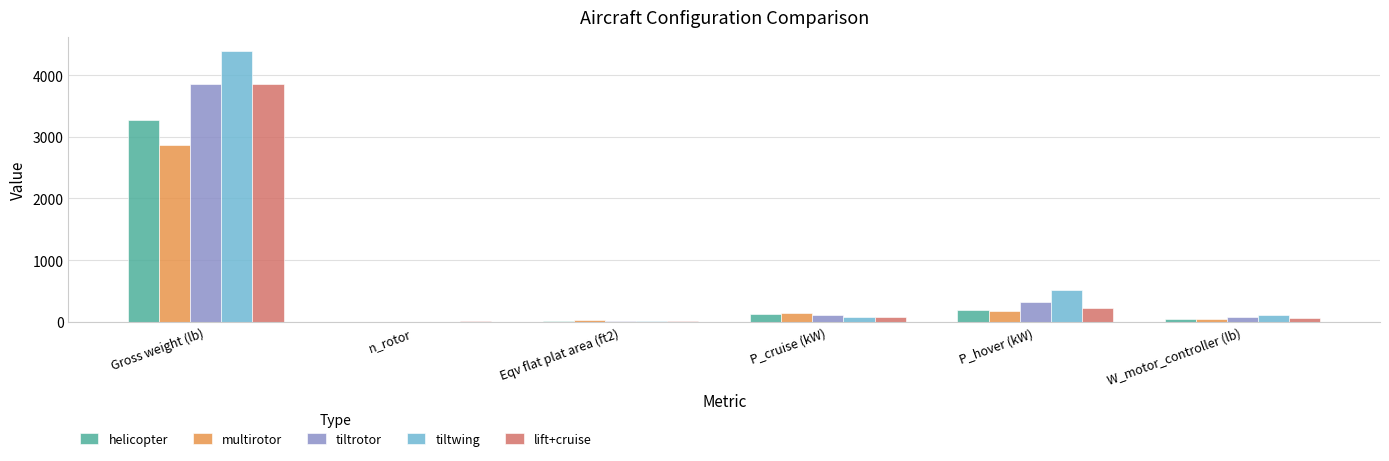

True or false: tiltrotor has a value of 1901.3 at Gross weight (lb).

False